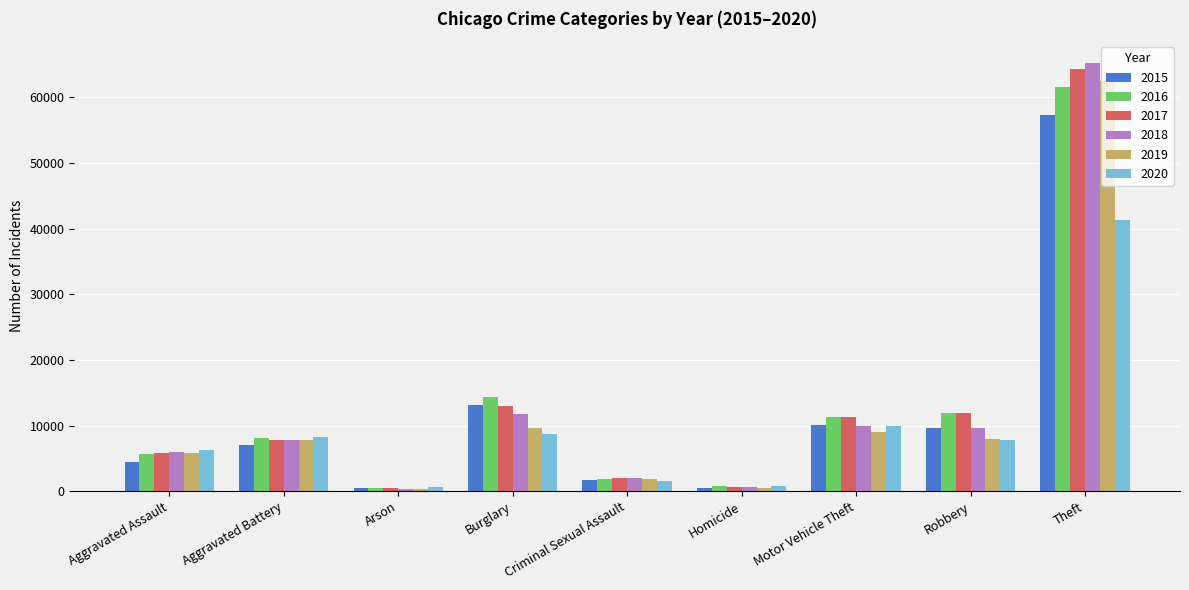

What is the spread (max minus min) of values at Motor Vehicle Theft?

2402